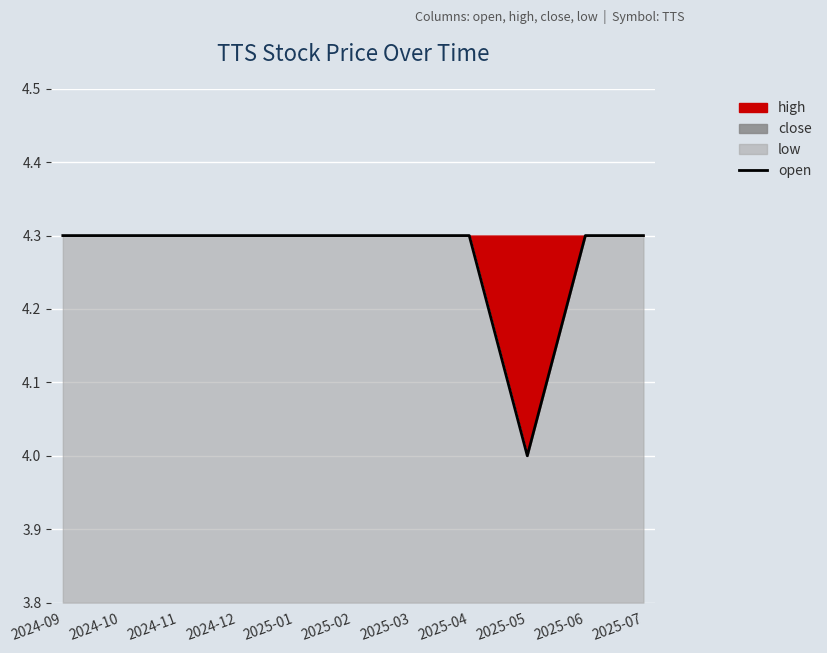

Count the values in the range 4 to 5.

11